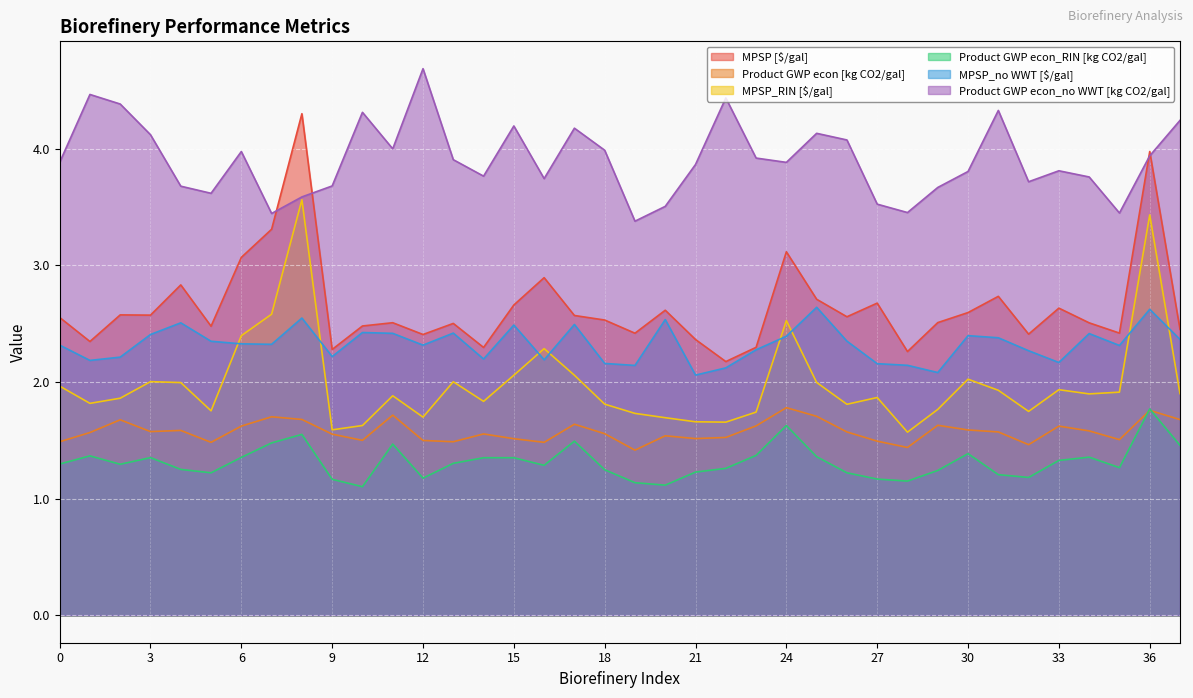

Between 2 and 20, which series saw the biggest shift?

Product GWP econ_no WWT [kg CO2/gal]